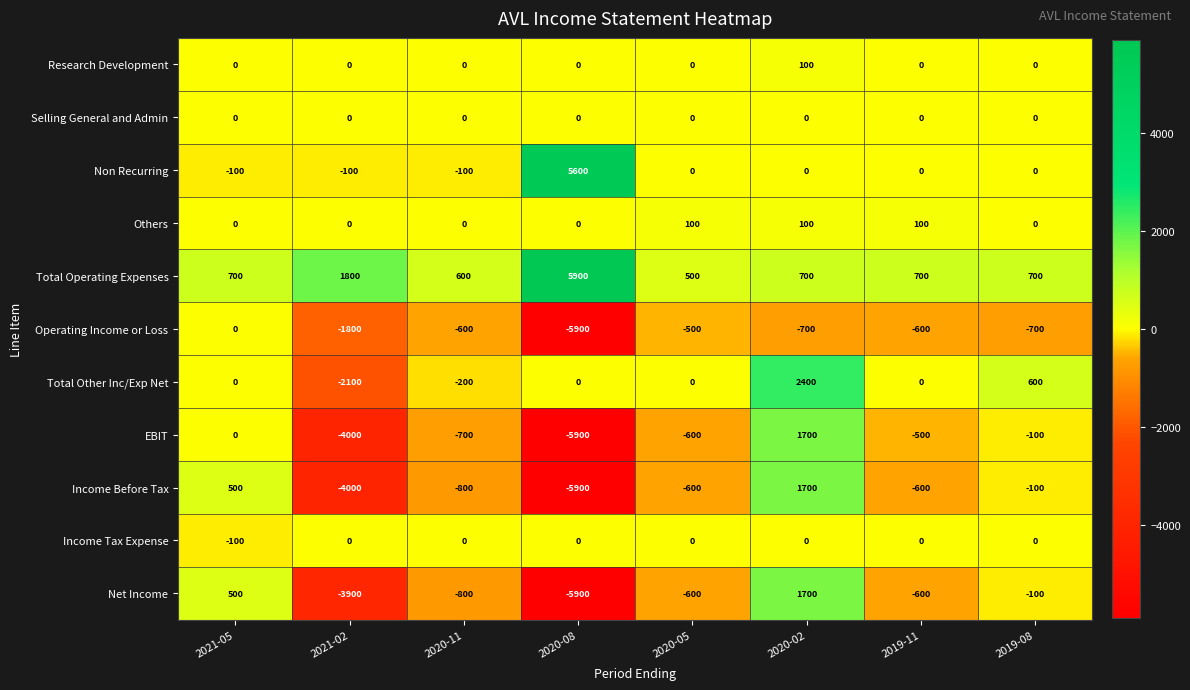

Where does the EBIT series first go above -500?

2021-05